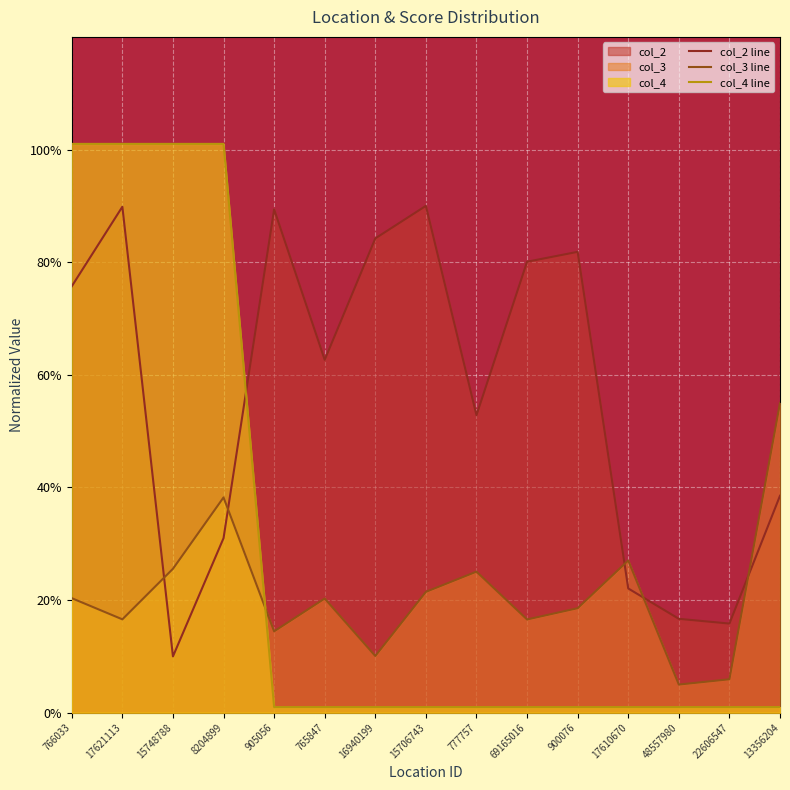

List the series in order of their peak value, lowest first.

col_3 line, col_2 line, col_4 line